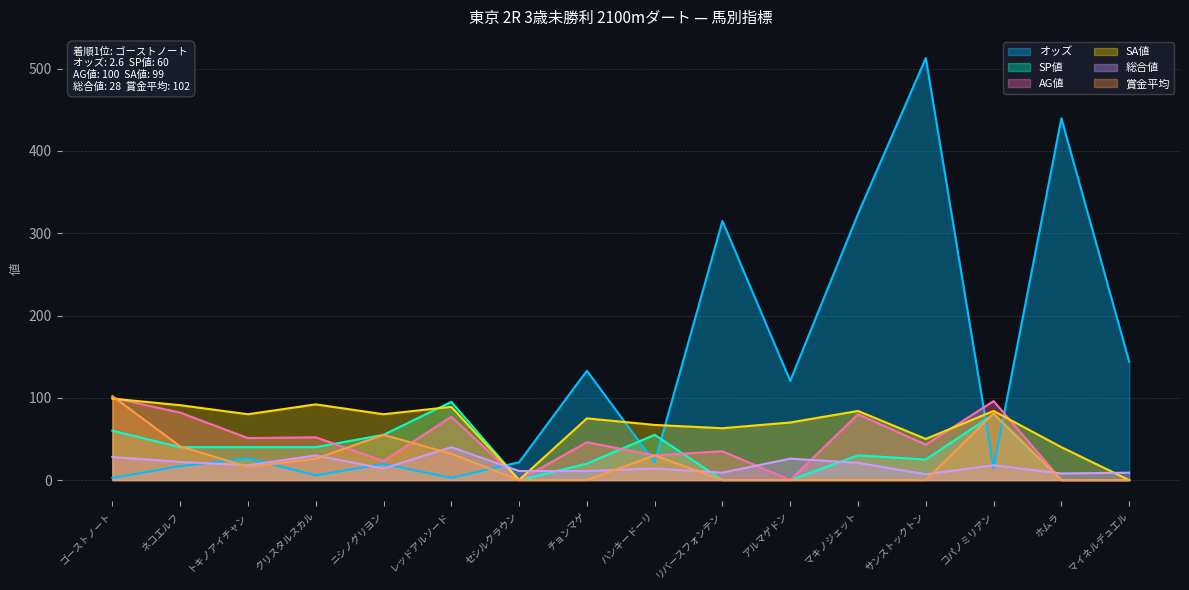

At which label does 賞金平均 first exceed 16?

ゴーストノート